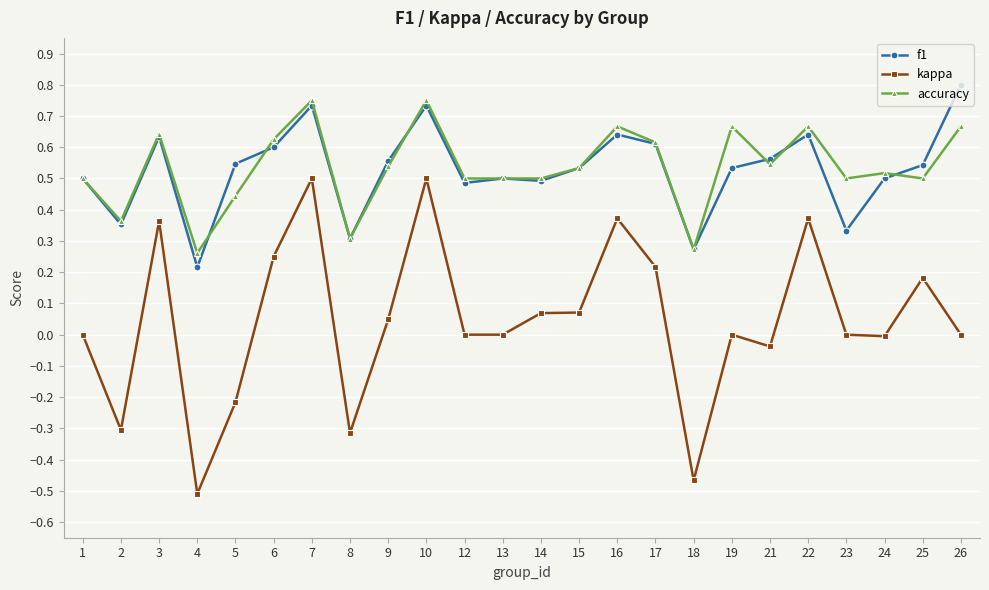

True or false: accuracy has more than 1 points higher than both neighbors.

True